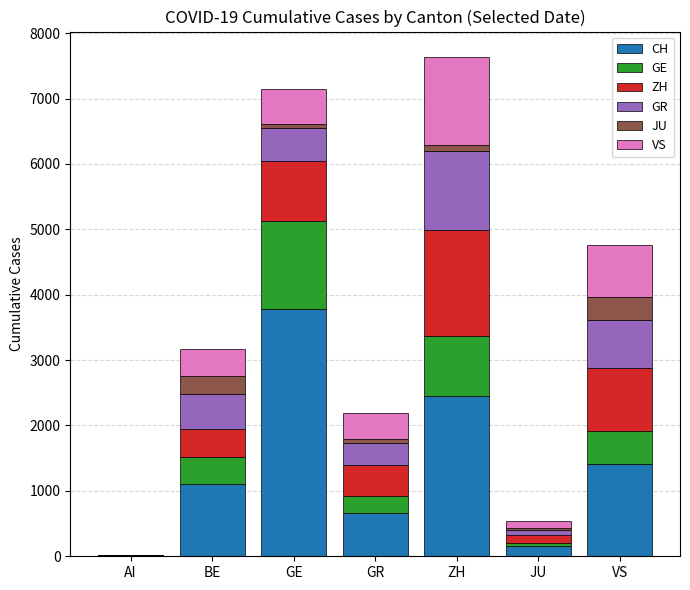

Are the bars grouped side by side (vs. stacked)?

No